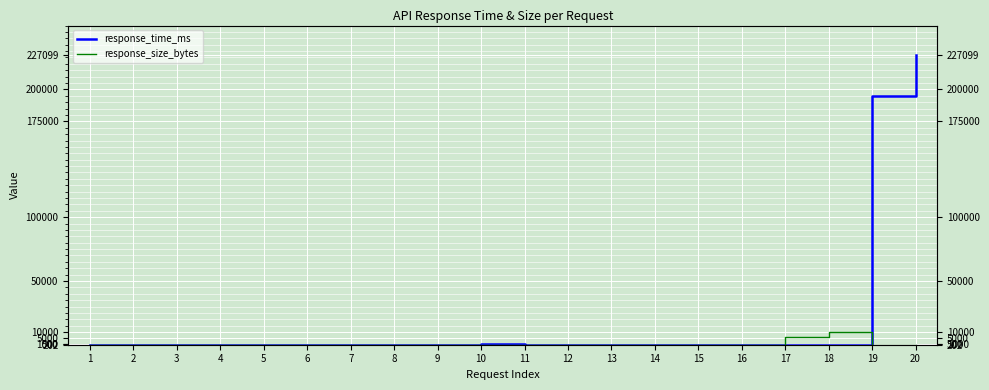

What is the average value of the response_size_bytes series?

982.6